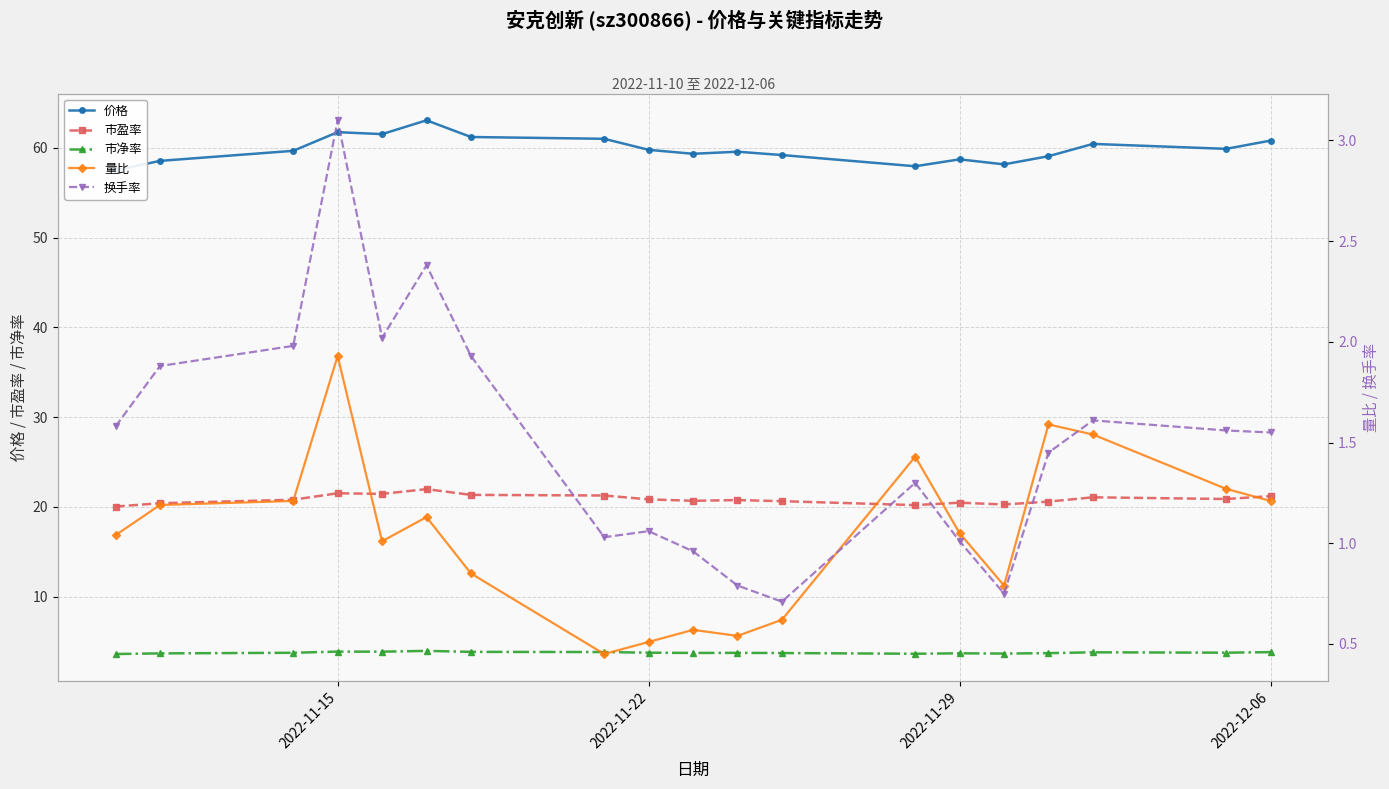

What is the minimum value for 市净率?

3.6